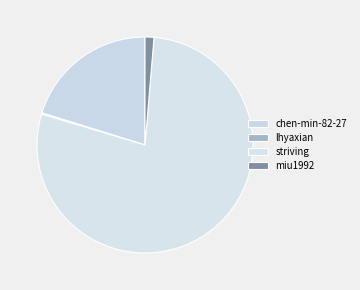

How many slices are in this pie chart?

4